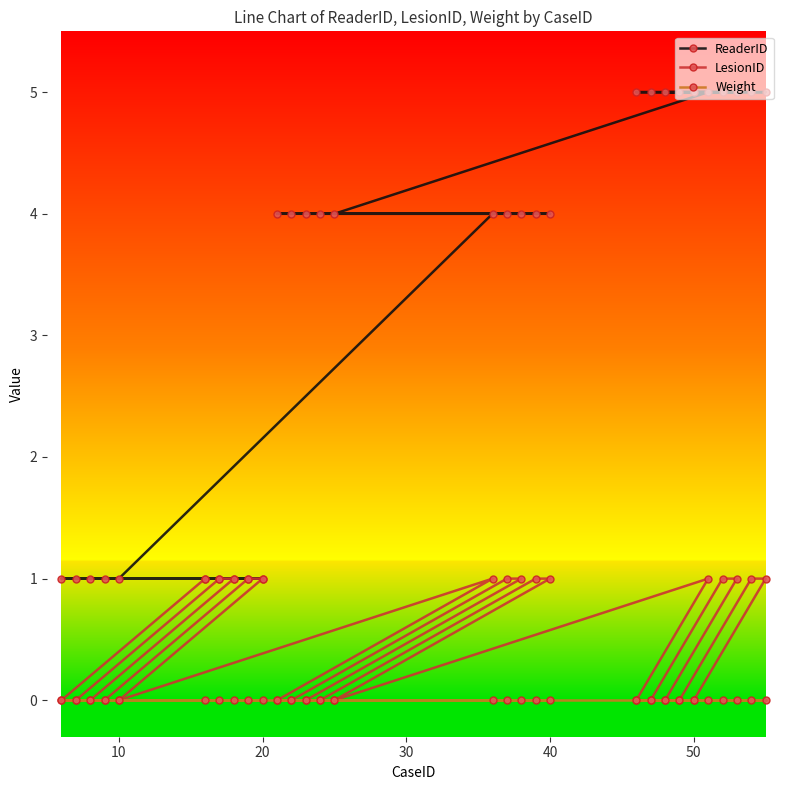

True or false: Weight and ReaderID intersect in this chart.

False